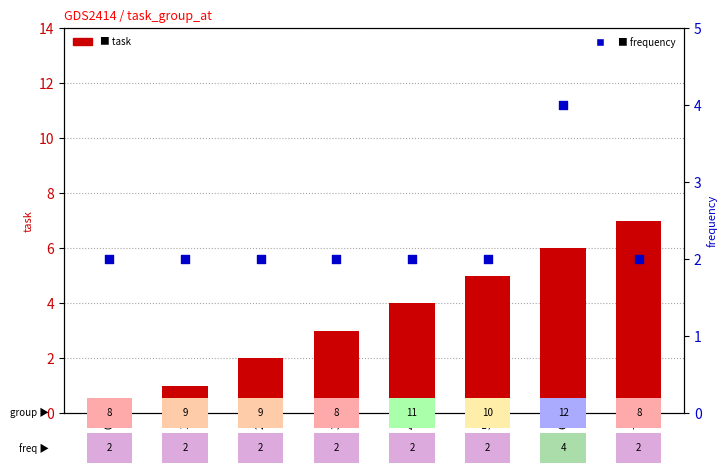

Which series has the largest total across all categories?

task